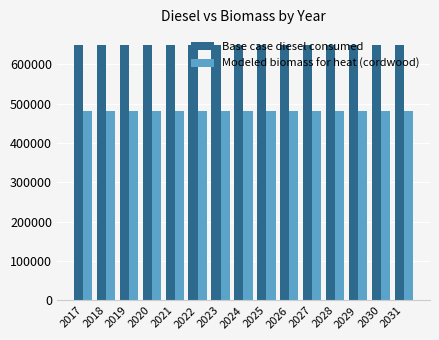

Are the bars grouped side by side (vs. stacked)?

Yes